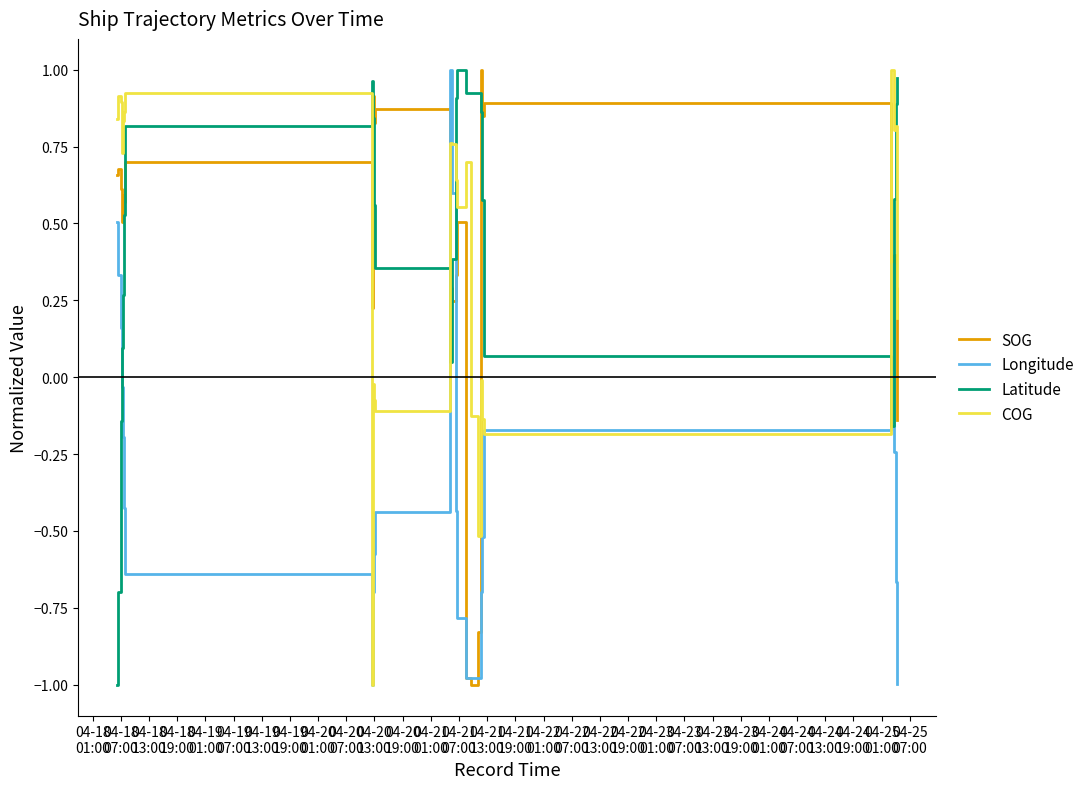

True or false: SOG and Latitude cross at least once.

True